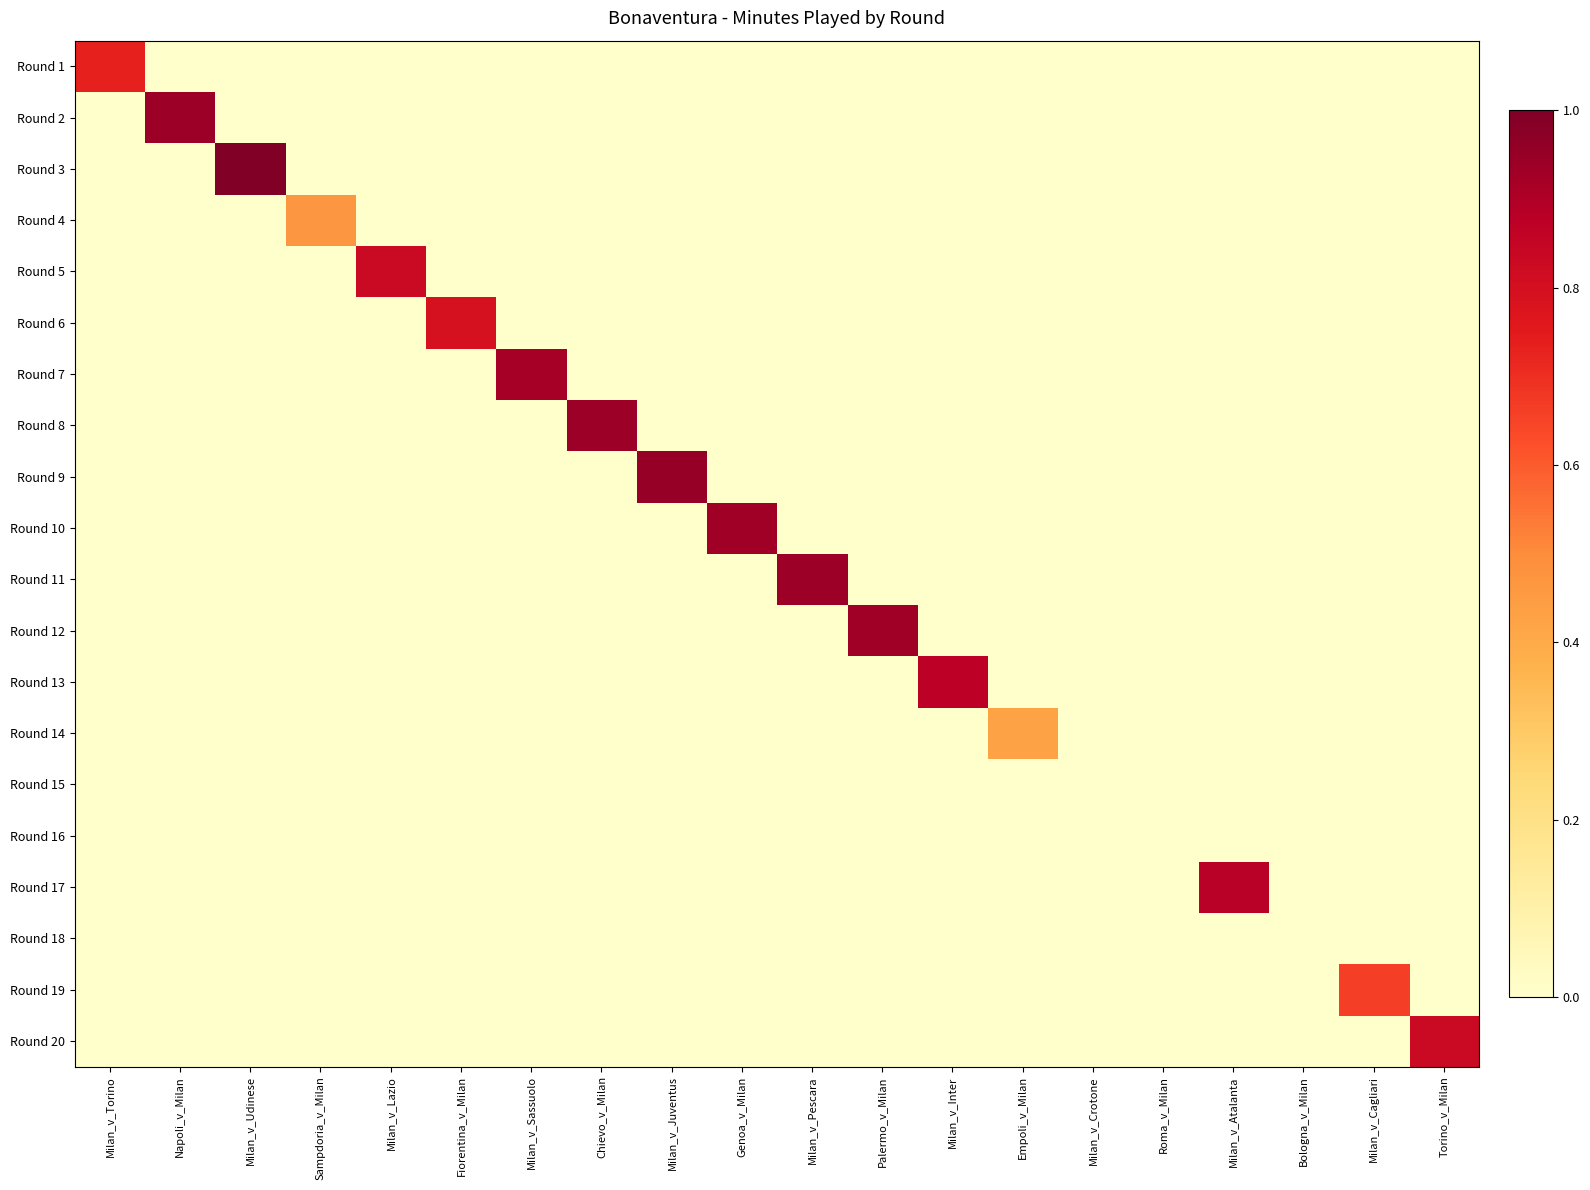

Which series changed the most between Chievo_v_Milan and Torino_v_Milan?

Round 8